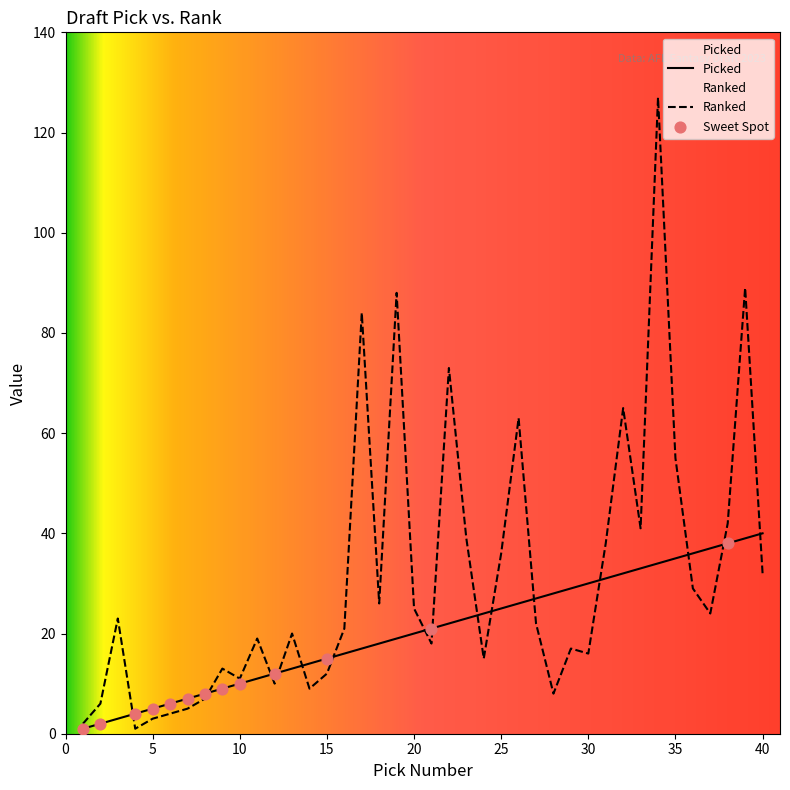

What are all the series names shown in the legend?

Picked, Ranked